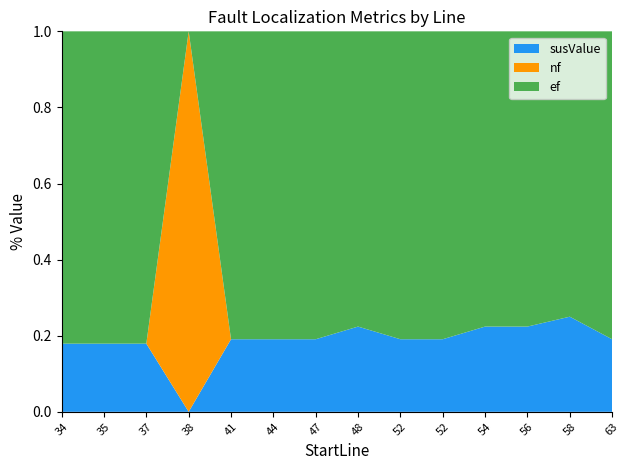

Reading right to left, extract all data points from this chart.

ef: 3.0	3.0	3.0	3.0	3.0	3.0	3.0	3.0	3.0	3.0	0.0	3.0	3.0	3.0
nf: 0.0	0.0	0.0	0.0	0.0	0.0	0.0	0.0	0.0	0.0	3.0	0.0	0.0	0.0
susValue: 0.7	1.0	0.9	0.9	0.7	0.7	0.9	0.7	0.7	0.7	0.0	0.7	0.7	0.7